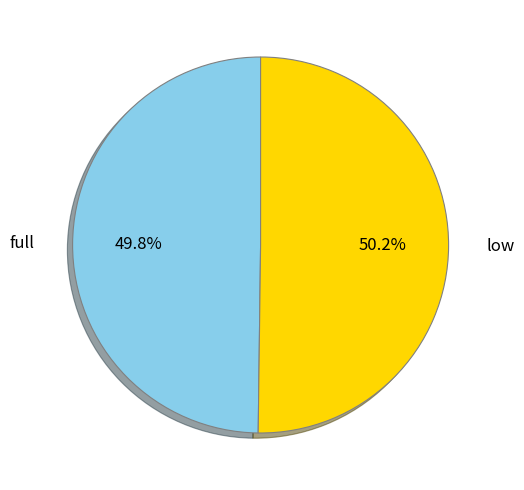

To the nearest percent, what portion does full represent?

50%